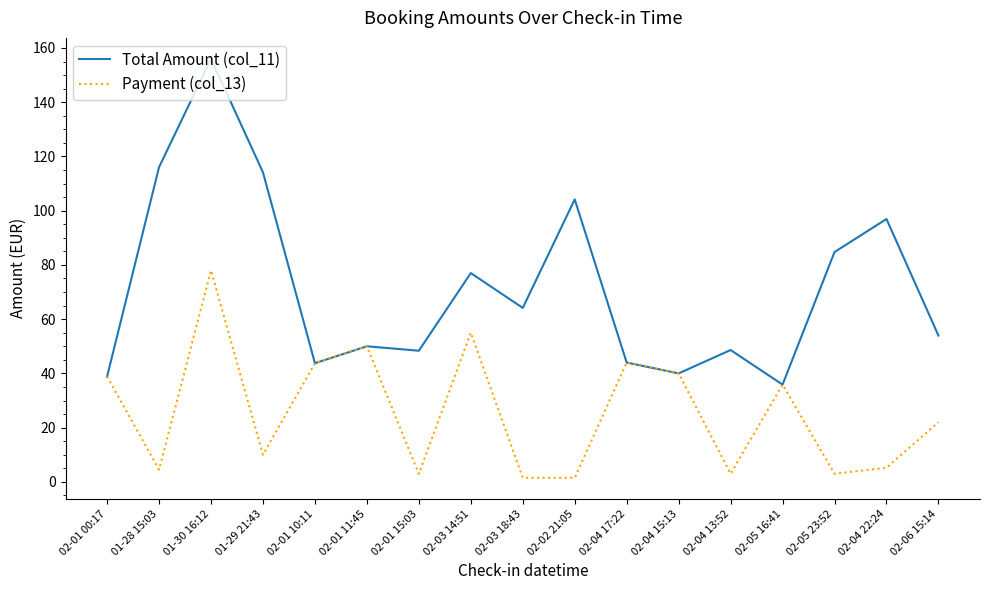

At which category does Total Amount (col_11) reach its first local valley?

02-01 10:11